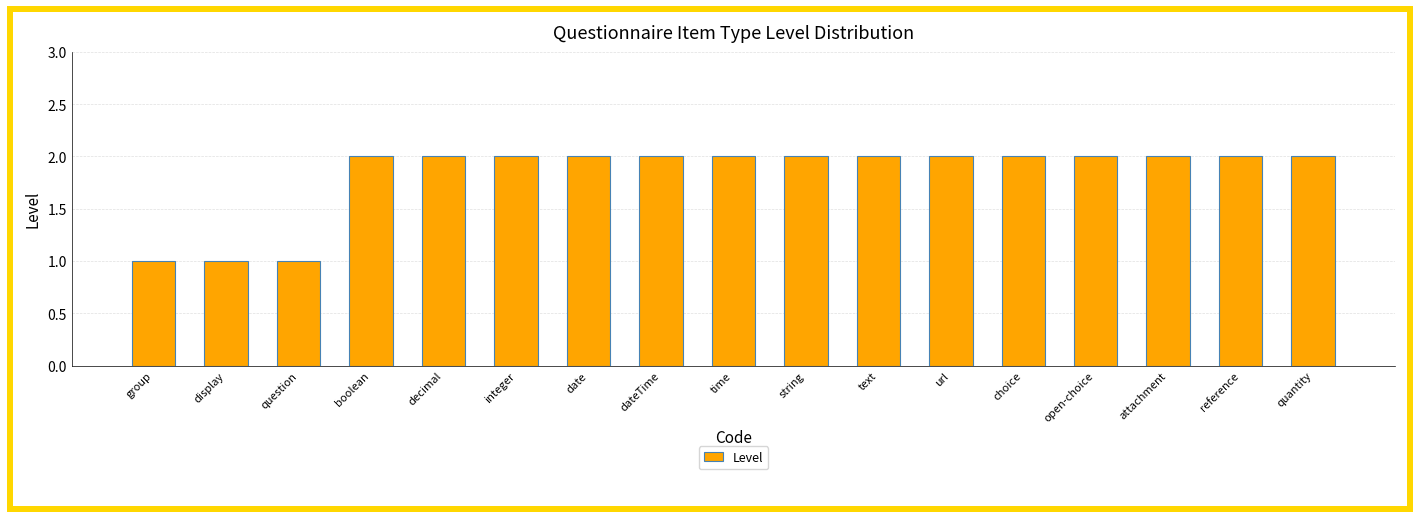

The value at boolean is 2. True or false?

True